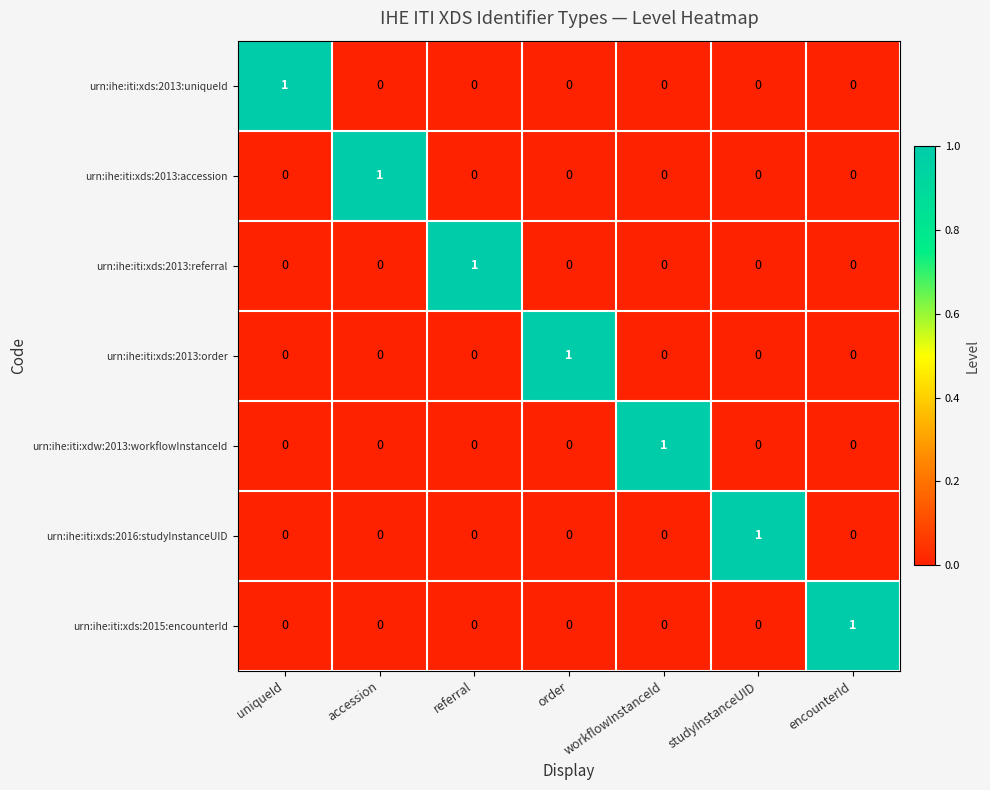

Count the urn:ihe:iti:xds:2013:referral values in the range 0 to 1.

7